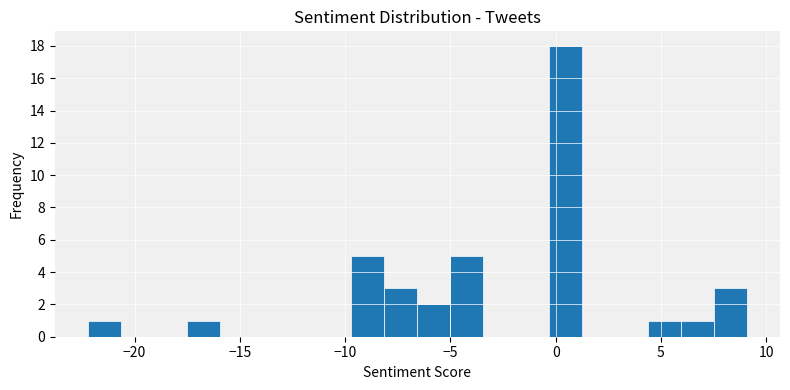

Read against the x-axis, roughly where is the centre of the tallest bar?

0.5